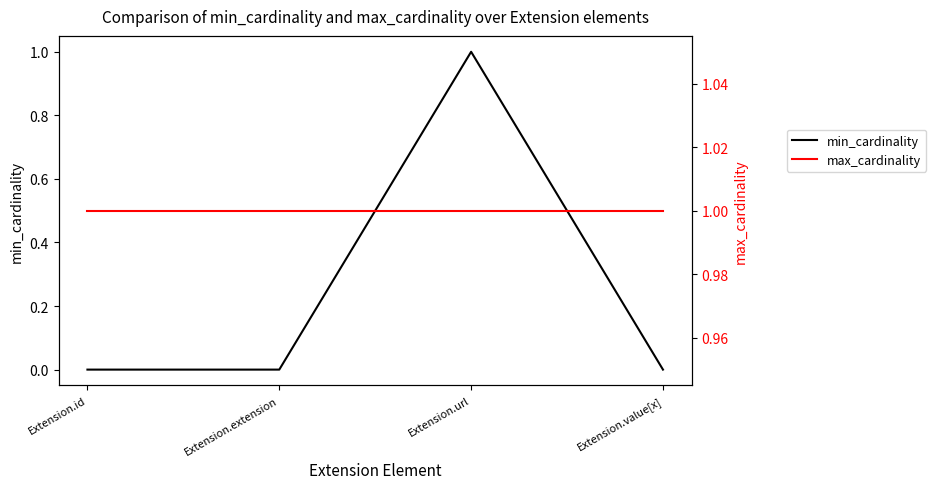

How many lines are shown in the chart?

2